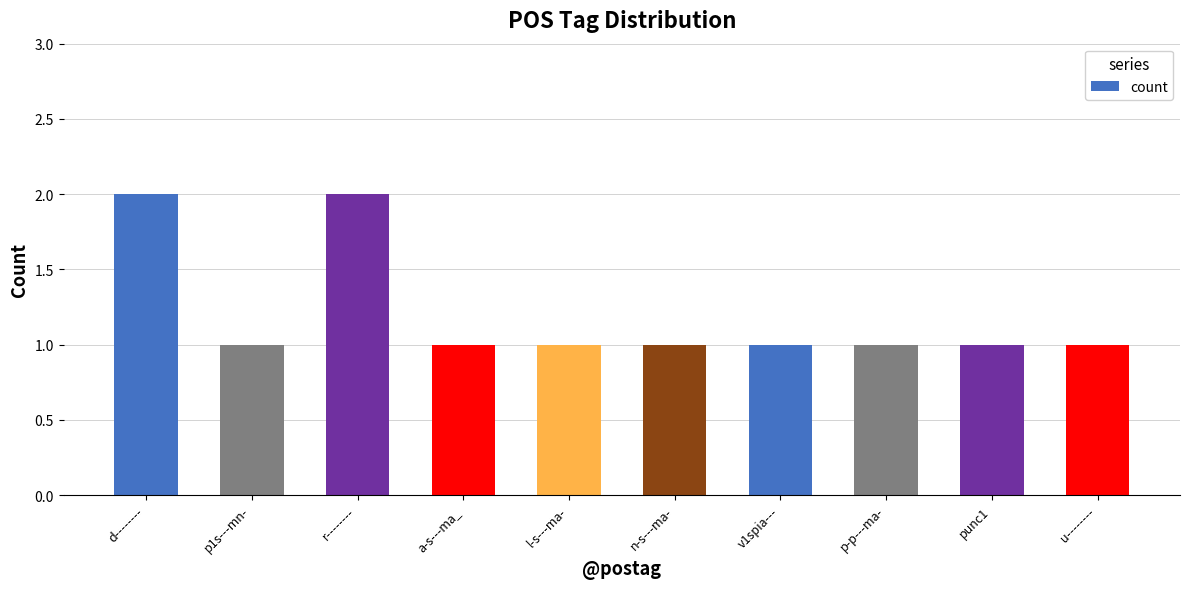

The value at p-p---ma- is 0. True or false?

False